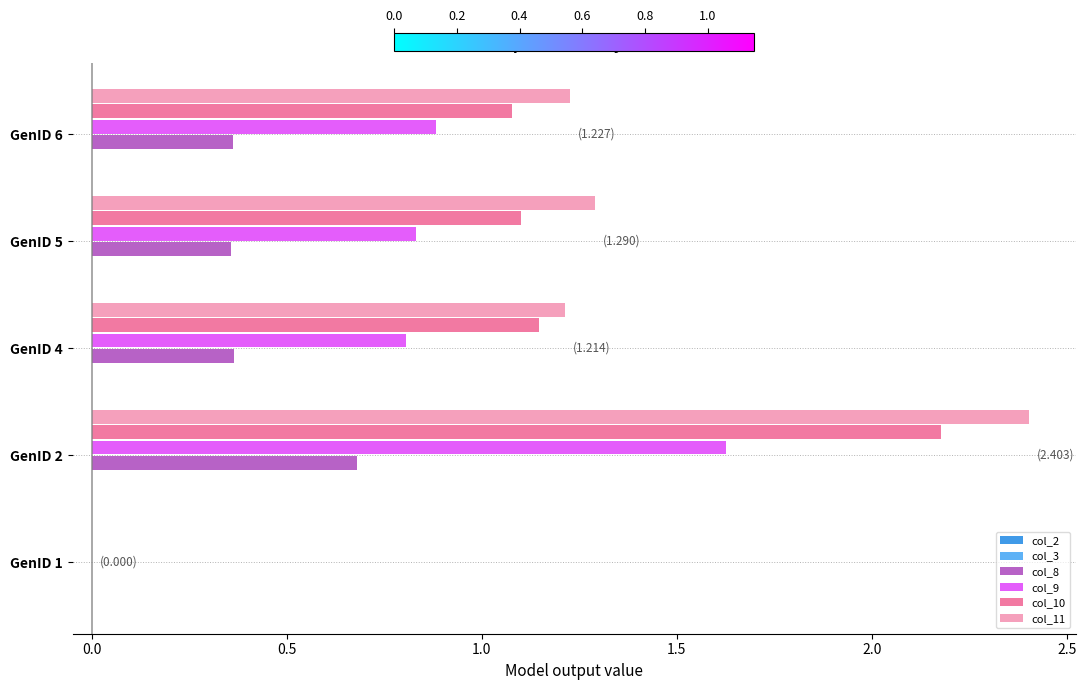

Rank the series by their maximum value, from lowest to highest.

col_2, col_3, col_8, col_9, col_10, col_11